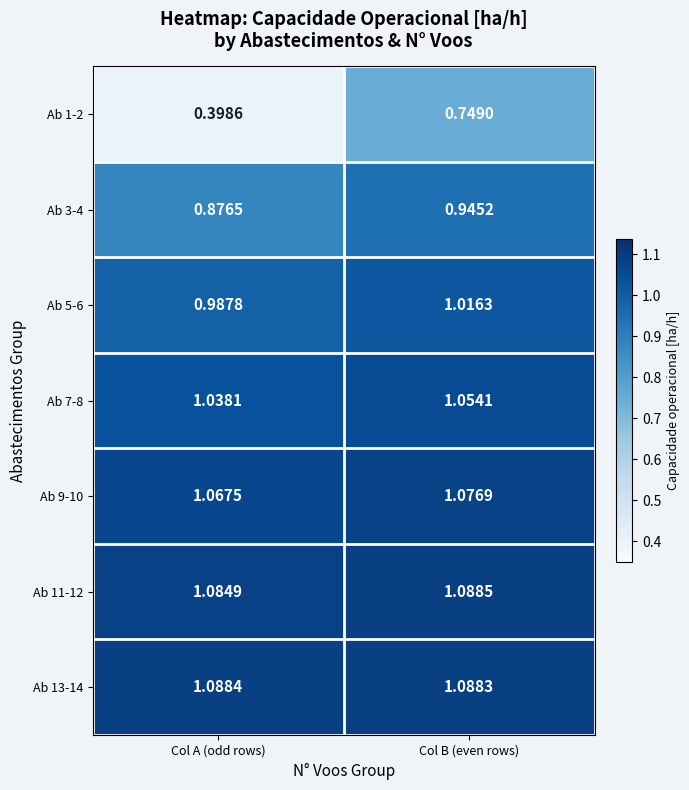

At which category is the sum across all series the highest?

Col B (even rows)